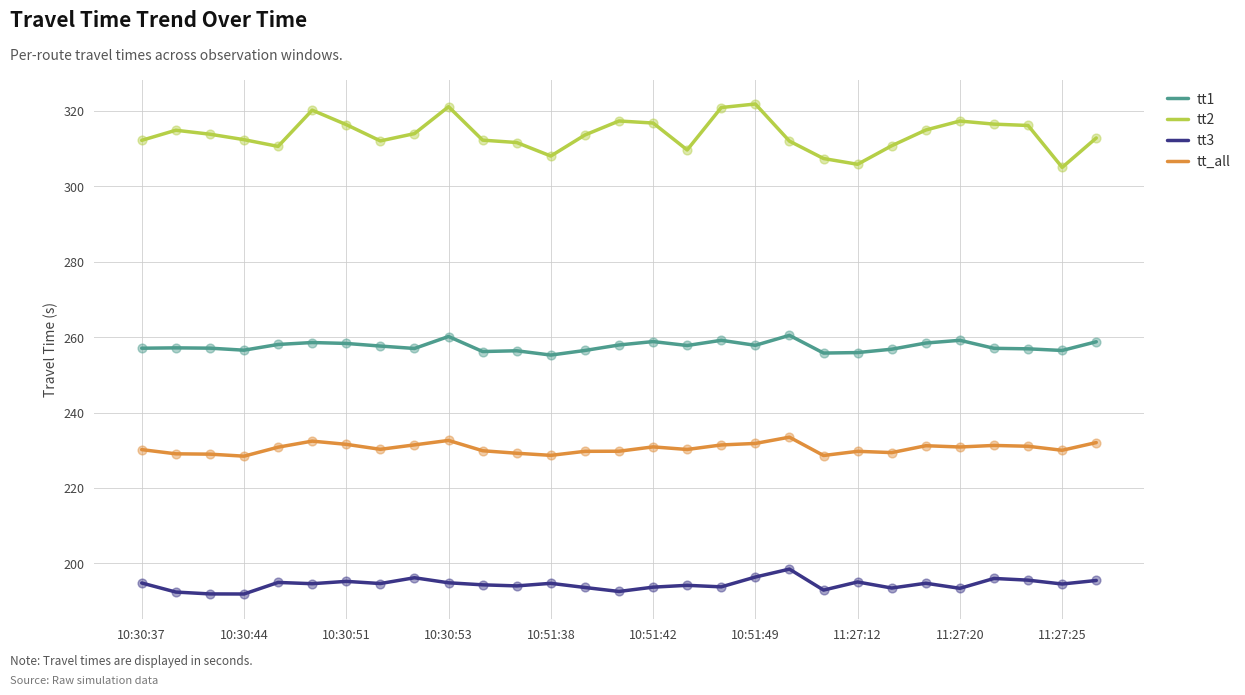

Which series has the largest total across all categories?

tt2